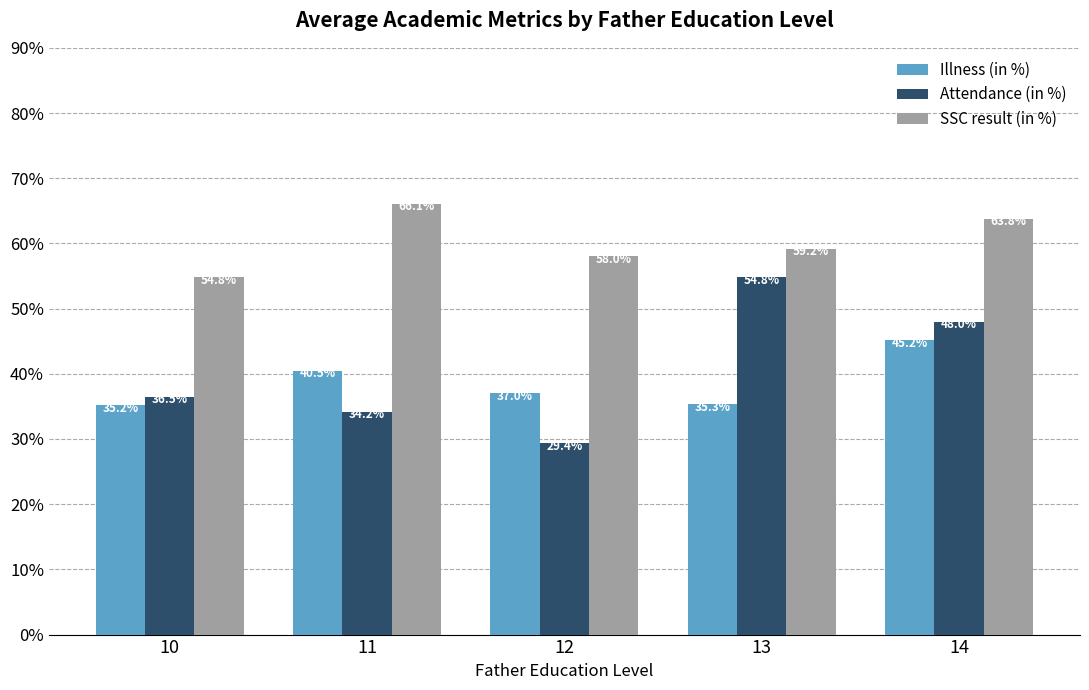

List the series in order of their peak value, lowest first.

Illness (in %), Attendance (in %), SSC result (in %)